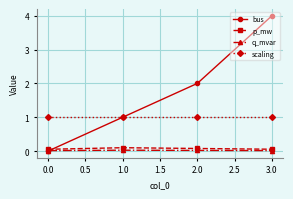

The value of bus at 1.0 is 0.5. True or false?

False